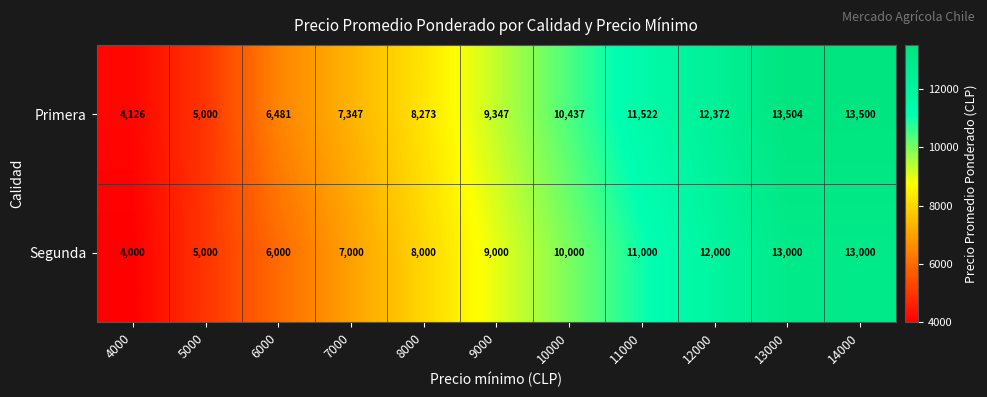

Count the number of data series in this chart.

2